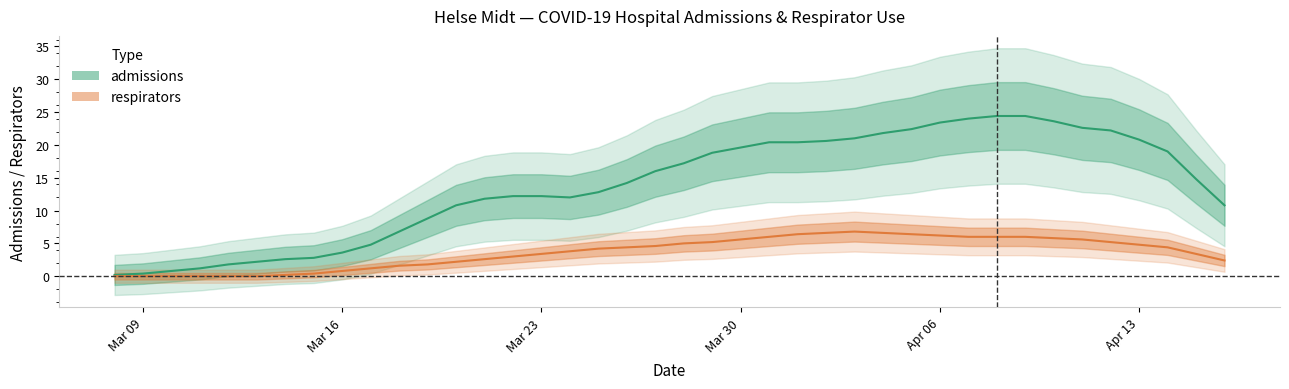

How many data points does each series have?

40